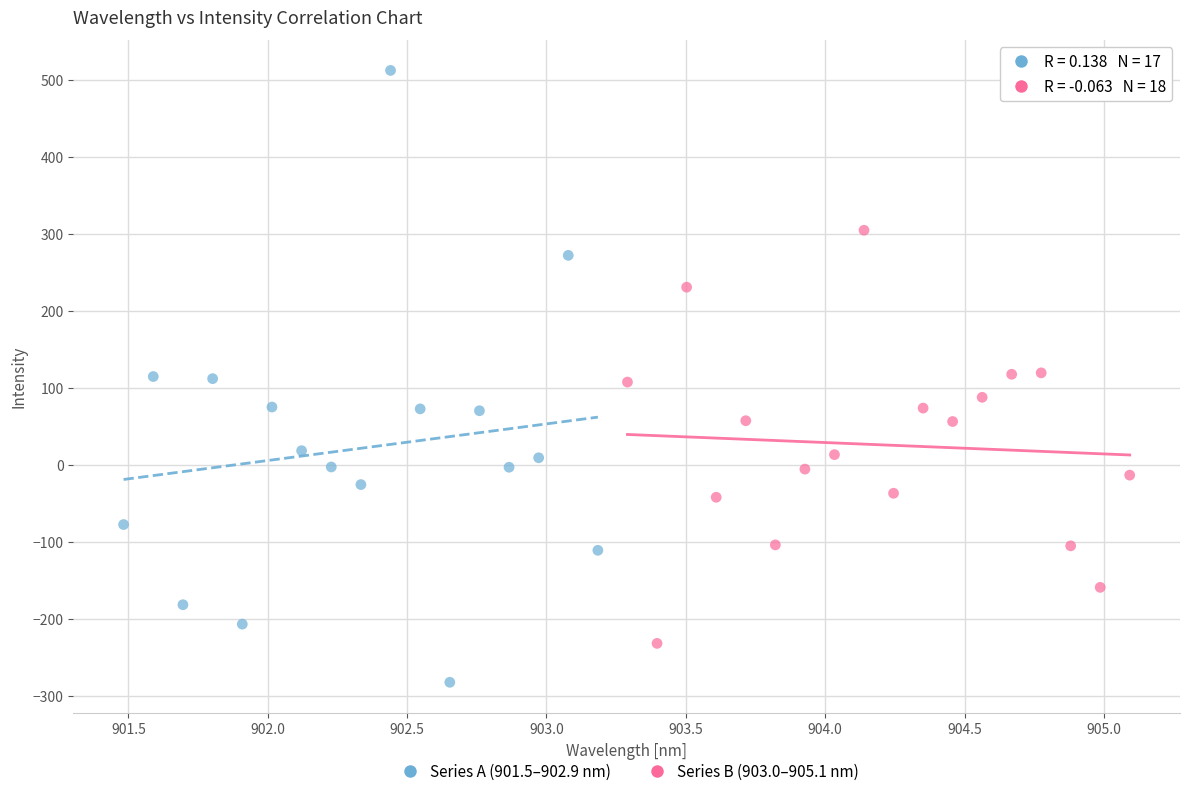

Which series reaches the maximum Y coordinate?

Series A (901.5–902.9 nm)